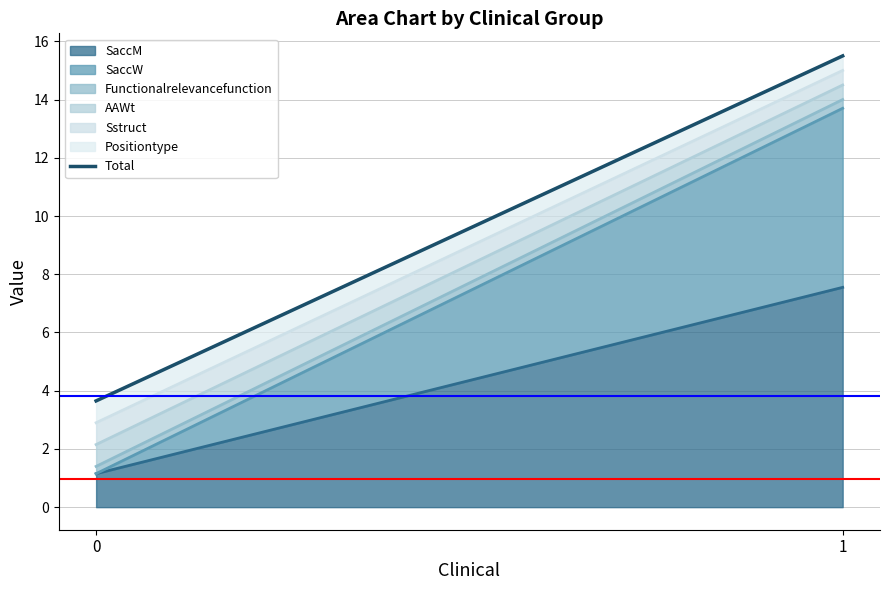

Reading right to left, list all the values displayed in this chart.

1=15.5	0=3.6